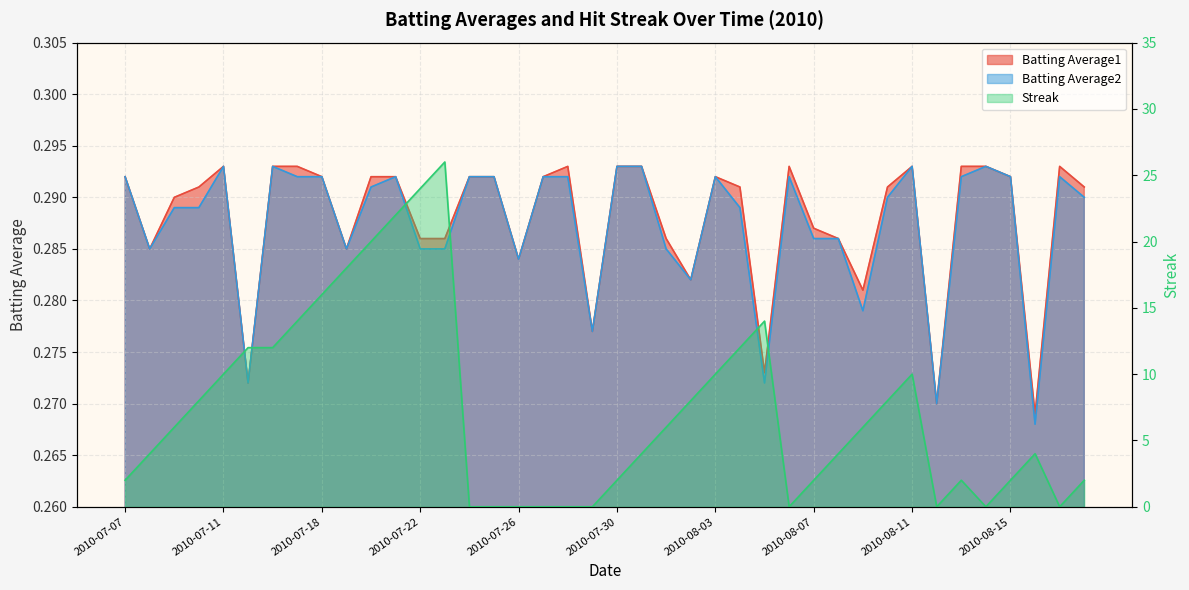

How many interior local peaks does the Batting Average1 series have?

6